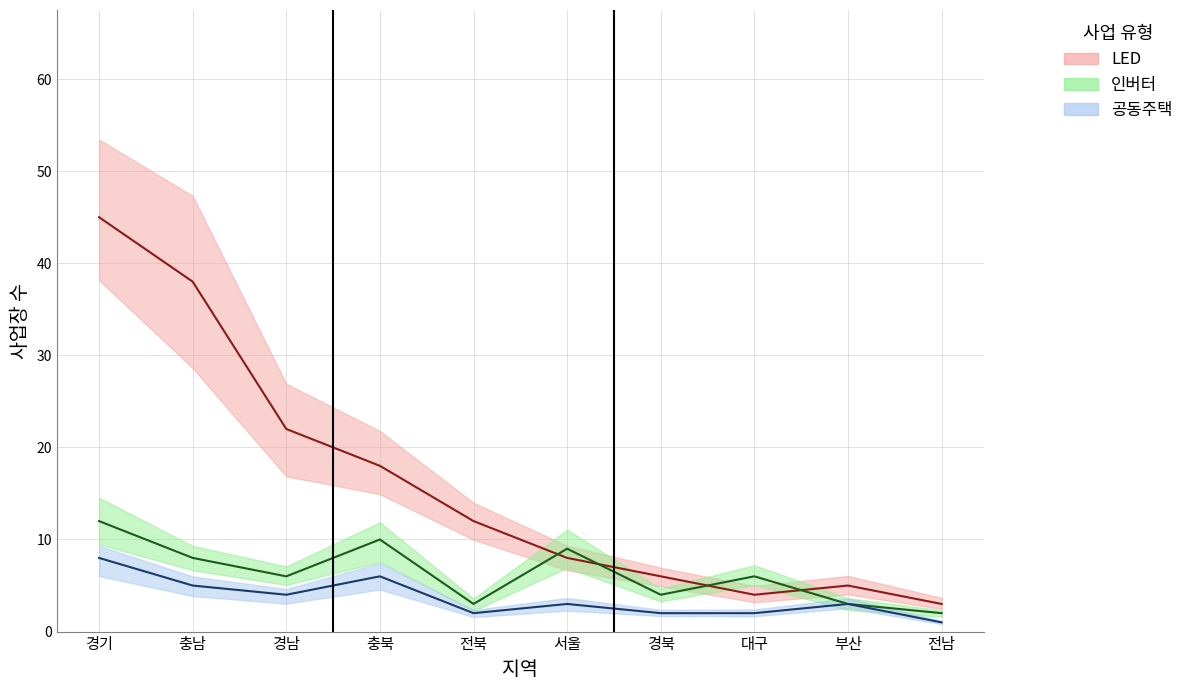

True or false: 인버터 and 공동주택 cross at least once.

False